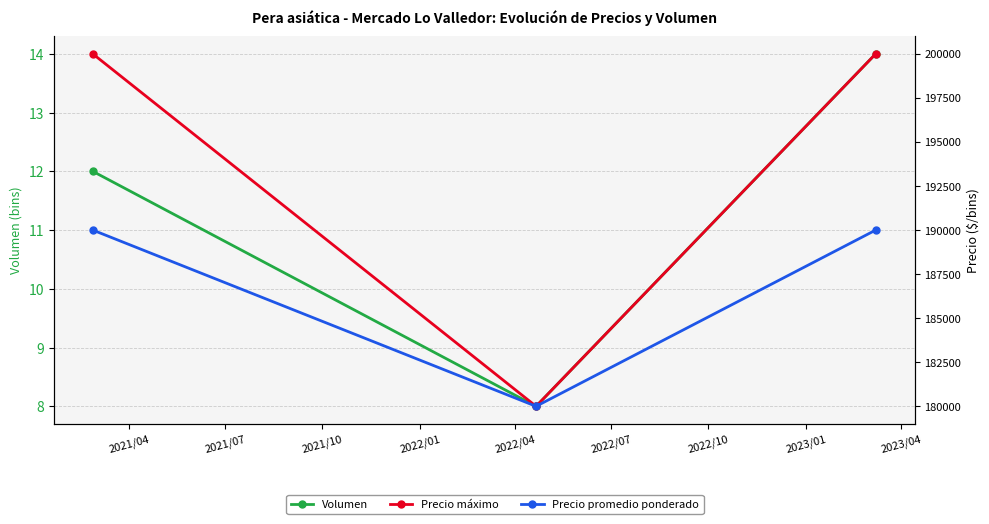

What is the value of the Precio promedio ponderado point at the 2nd from the left?

180000